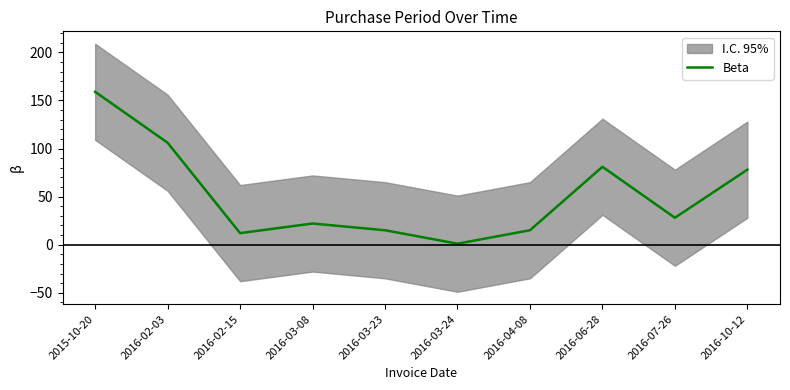

What is the approximate value at 2016-06-28, to the nearest 5?

80